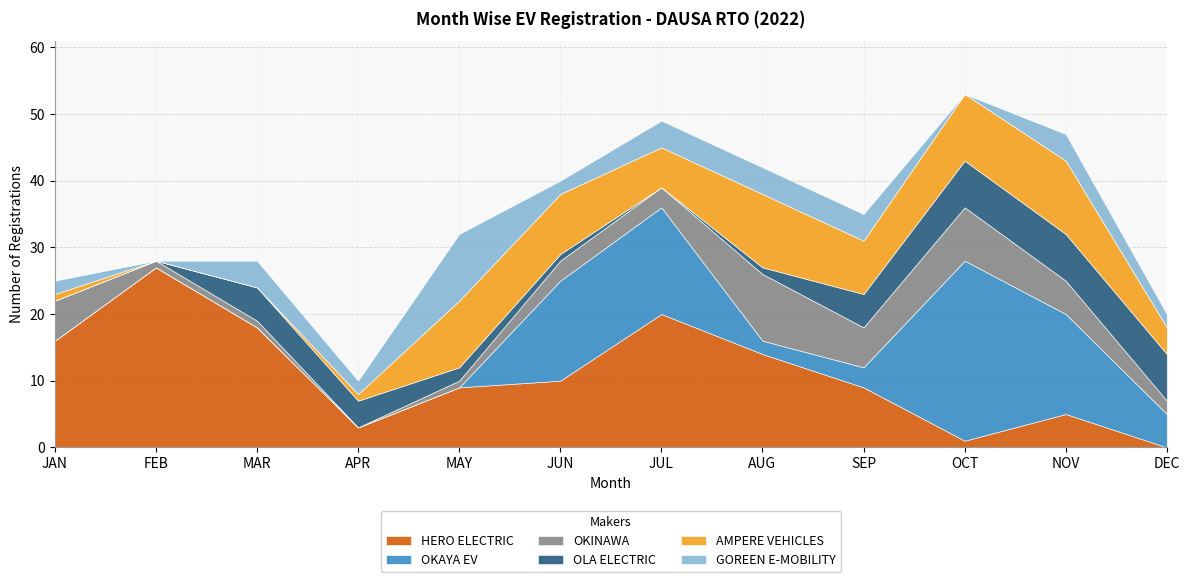

At AUG, list the series in order from smallest to largest.

OLA ELECTRIC, OKAYA EV, GOREEN E-MOBILITY, OKINAWA, AMPERE VEHICLES, HERO ELECTRIC